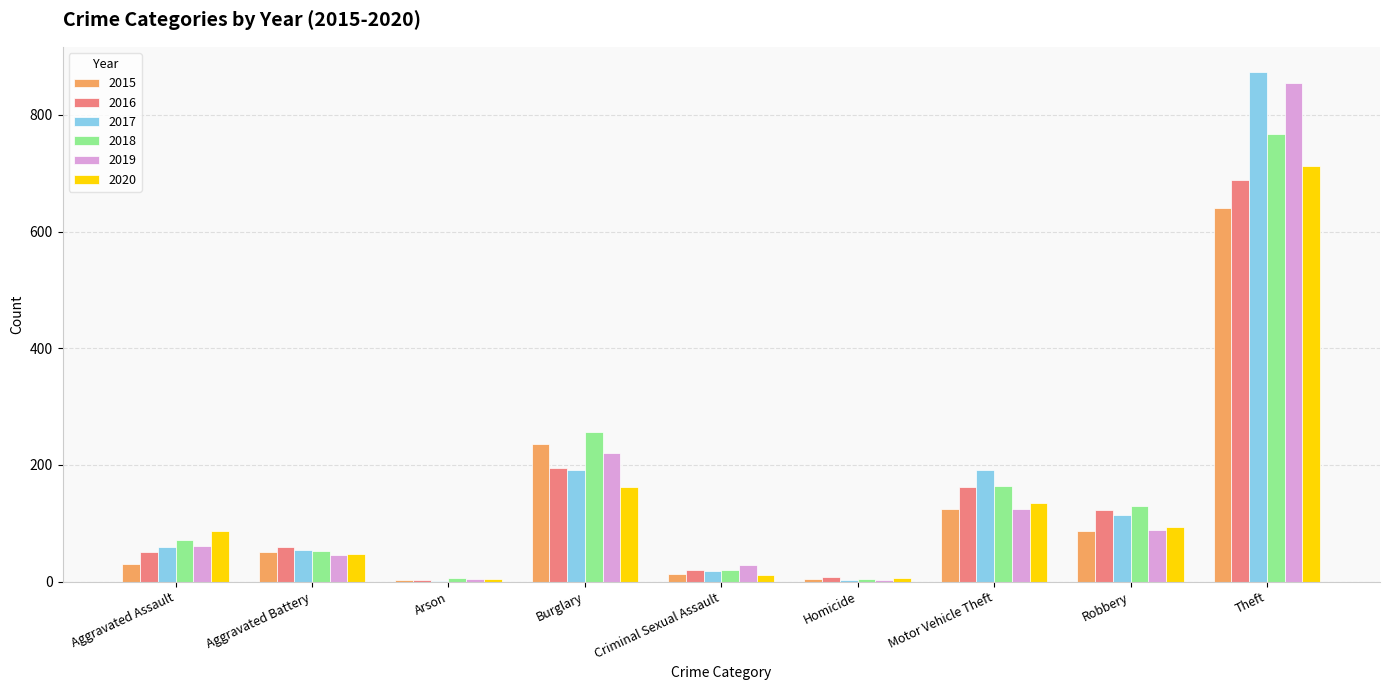

Which category has the highest value across all series?

Theft